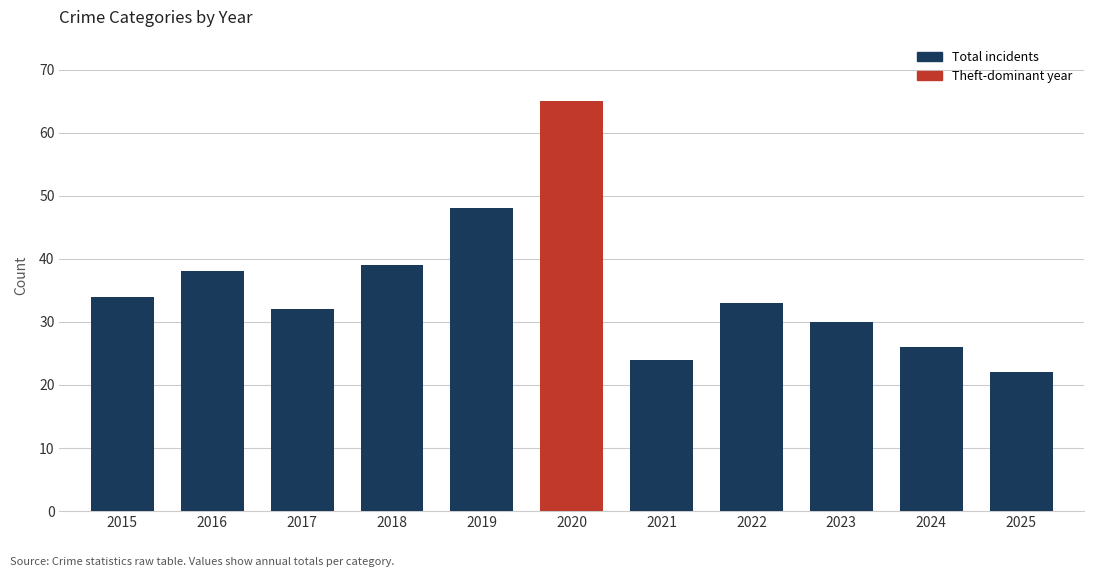

What is the change in value from 2015 to 2016?

+4